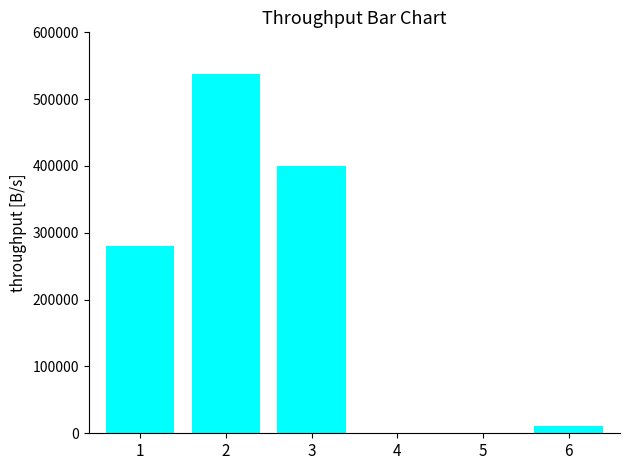

What is the sum of all values?

1230770